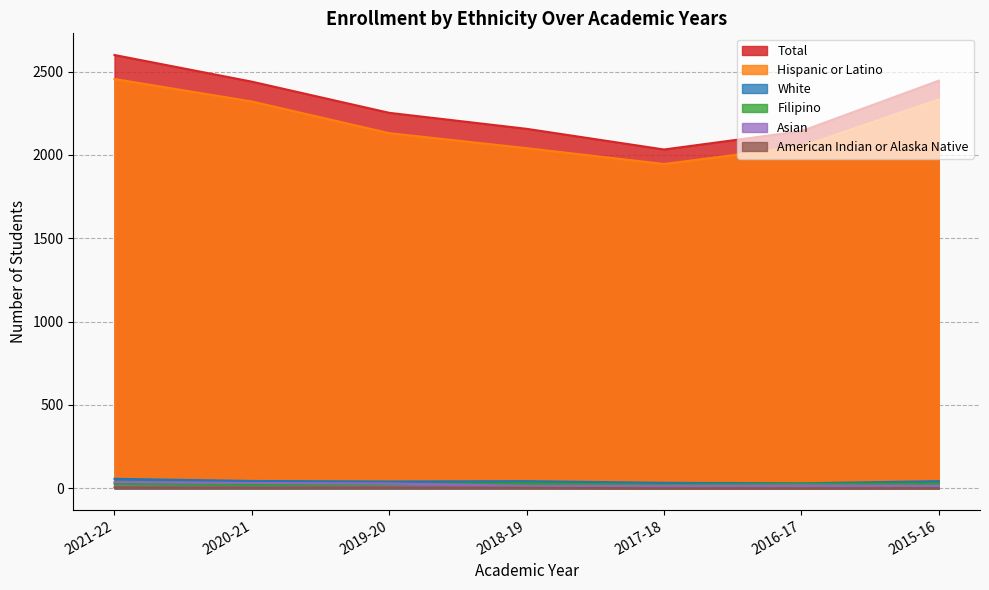

At which label does Total reach its minimum?

2017-18